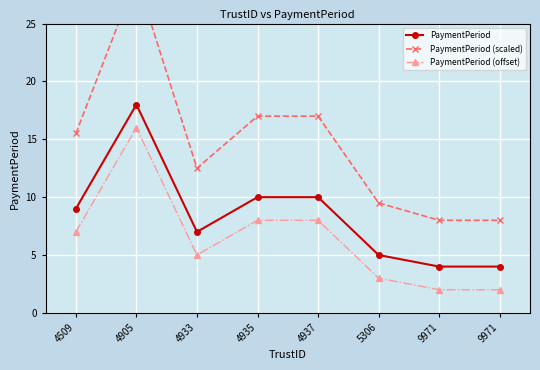

True or false: PaymentPeriod (scaled) and PaymentPeriod (offset) cross at least once.

False